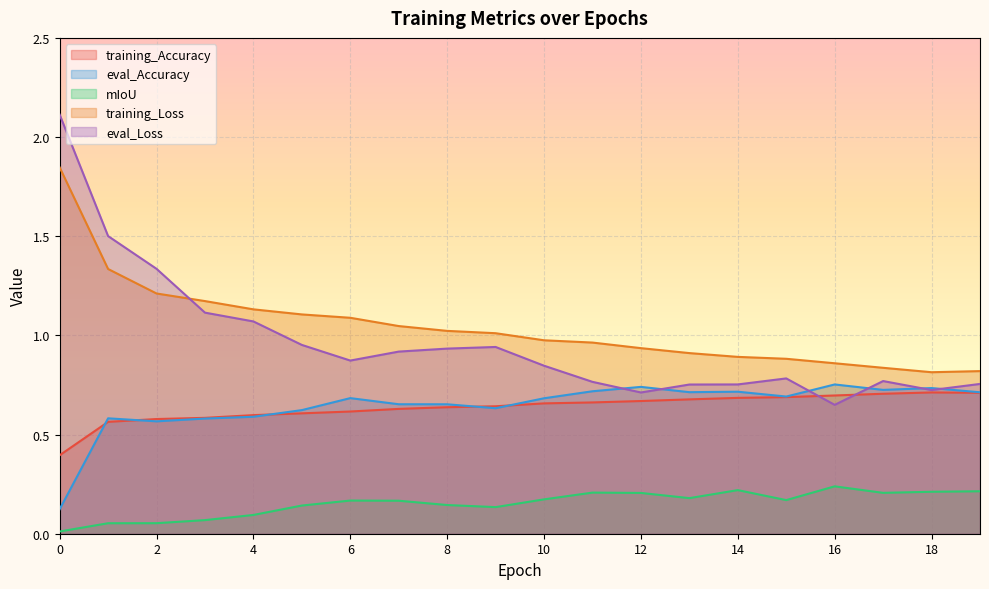

At how many categories does at least one series exceed 1?

10